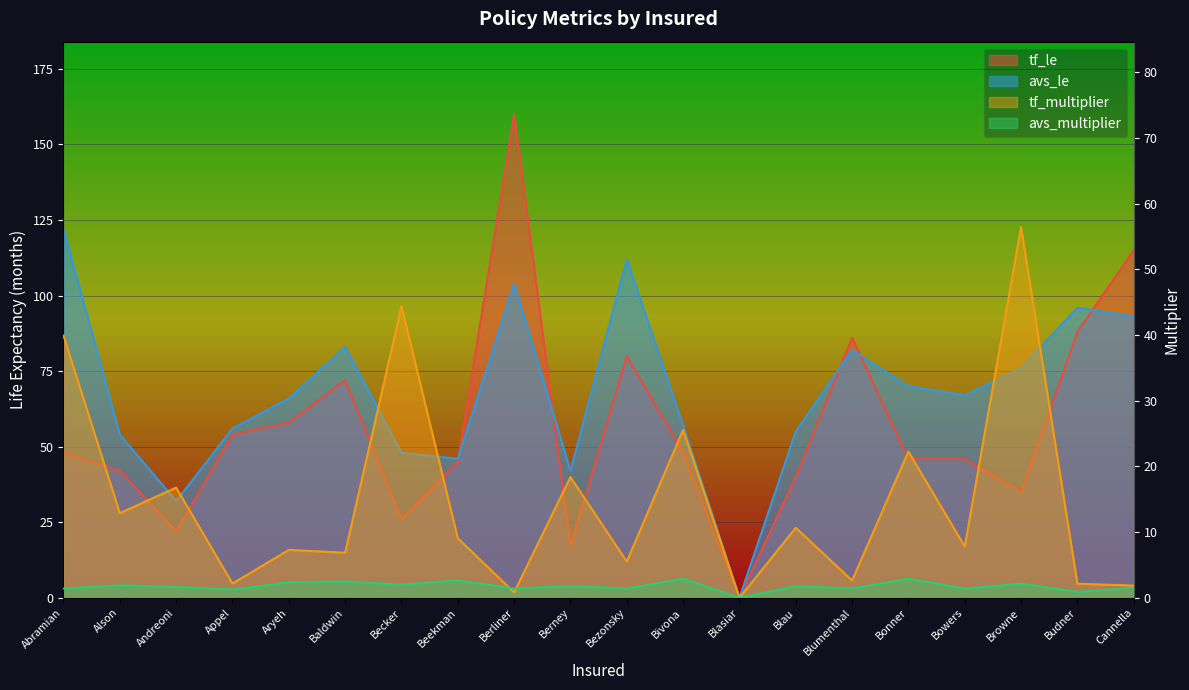

Which series changed the most between Andreoni and Blau?

avs_le